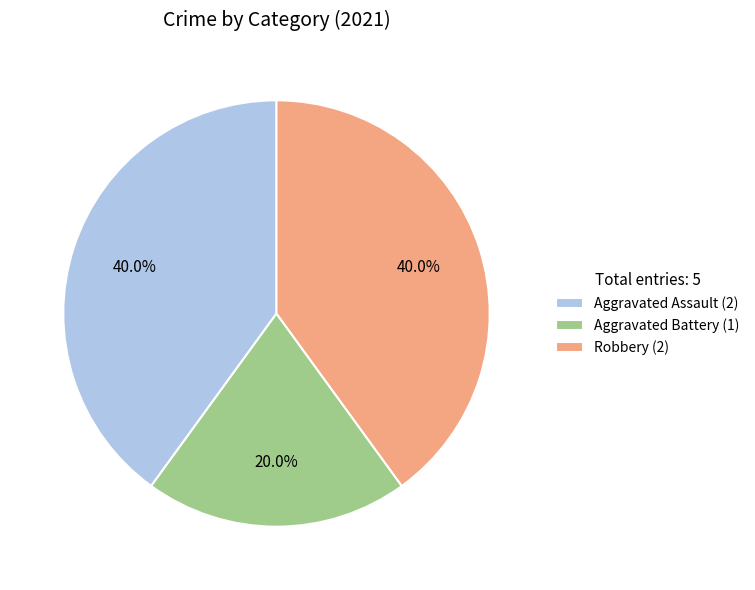

Is there a majority slice in this chart?

No